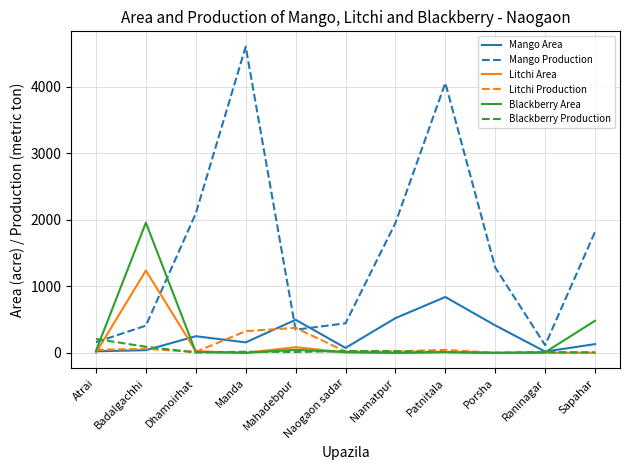

Which series changed the most between Manda and Sapahar?

Mango Production